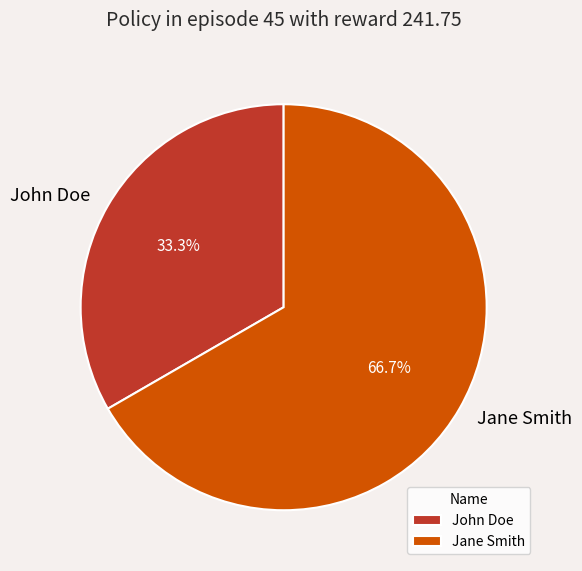

To the nearest percent, what portion does Jane Smith represent?

67%